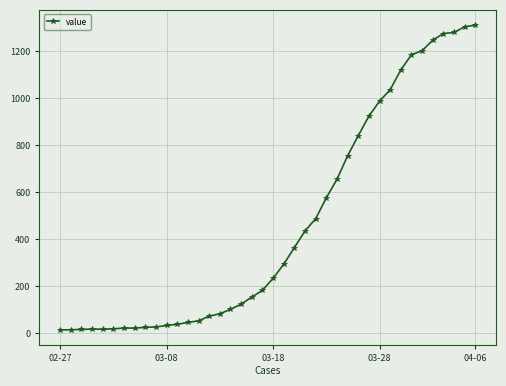

What is the sum of all values?

18584